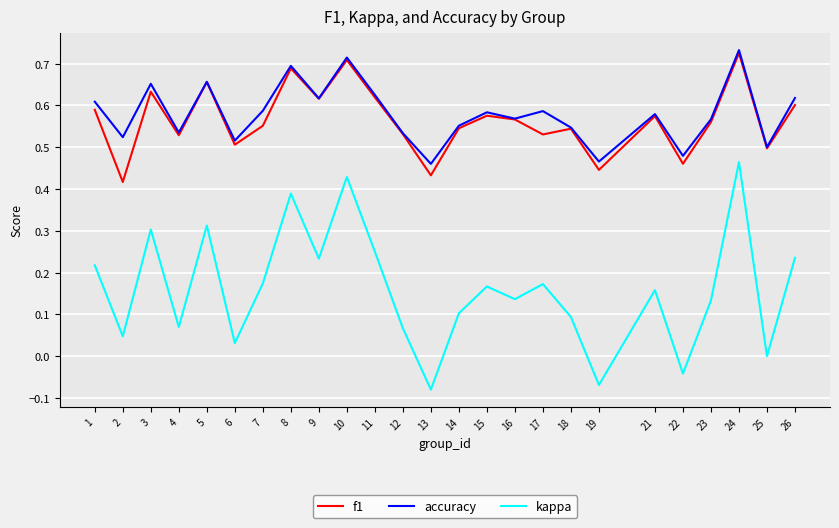

At which category does f1 reach its first local valley?

2